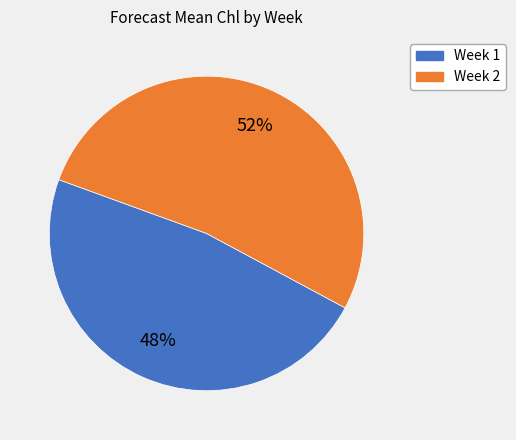

What is the smallest slice in the pie chart?

Week 1